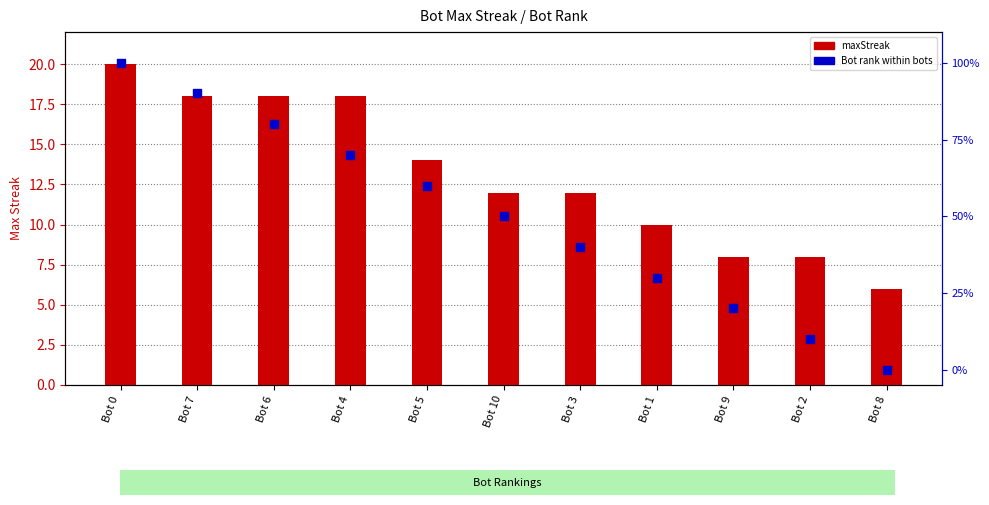

Is the value of Bot rank (%) at Bot 1 greater than the value of maxStreak at Bot 6?

Yes